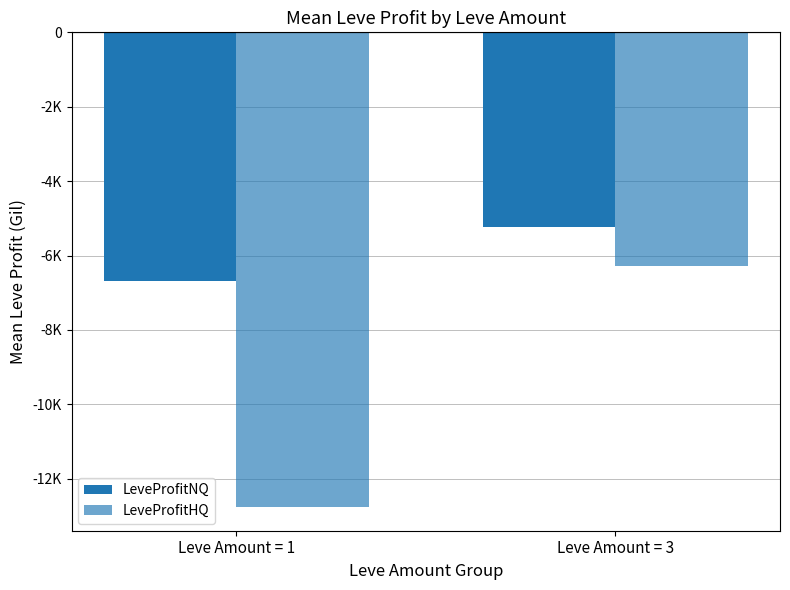

Between Leve Amount = 1 and Leve Amount = 3, which is larger?

Leve Amount = 3